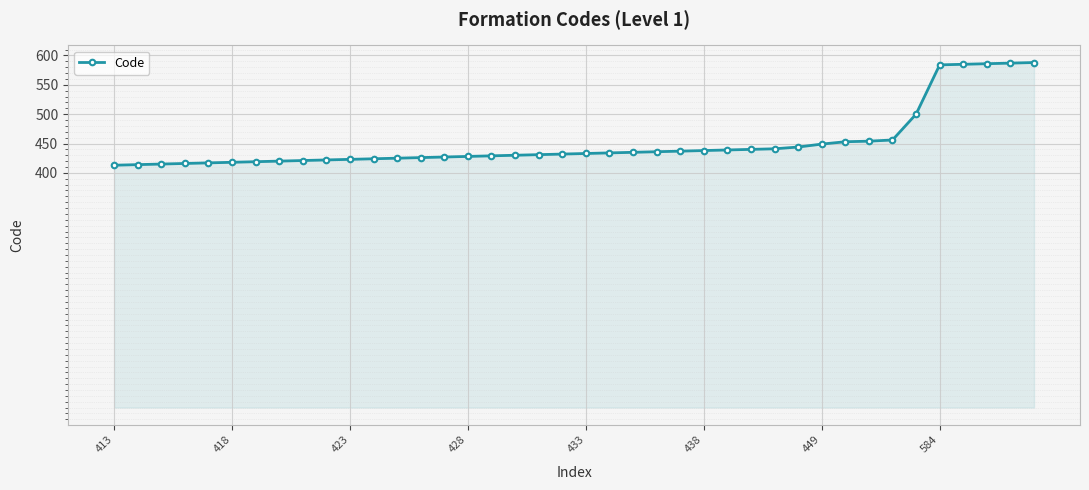

What is the sum of all values?

18069